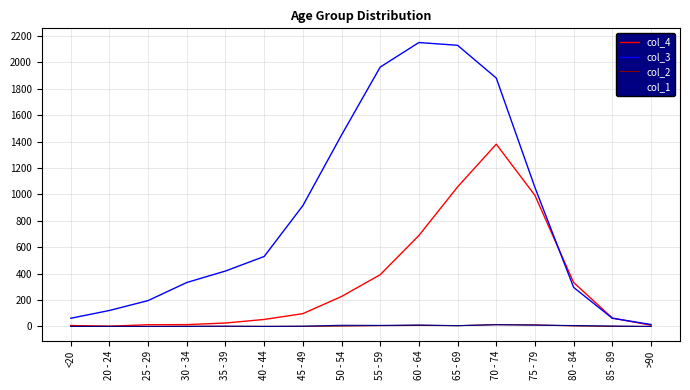

At which category is the sum across all series the highest?

70 - 74